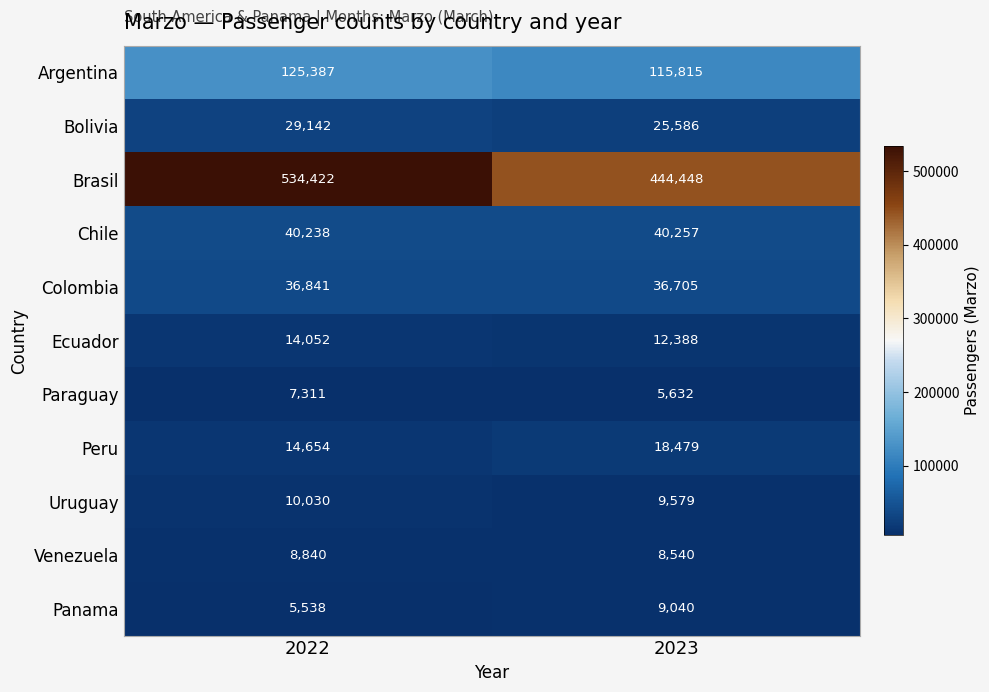

Reading left to right, transcribe all the data shown in this chart.

Argentina: 125387	115815
Bolivia: 29142	25586
Brasil: 534422	444448
Chile: 40238	40257
Colombia: 36841	36705
Ecuador: 14052	12388
Paraguay: 7311	5632
Peru: 14654	18479
Uruguay: 10030	9579
Venezuela: 8840	8540
Panama: 5538	9040